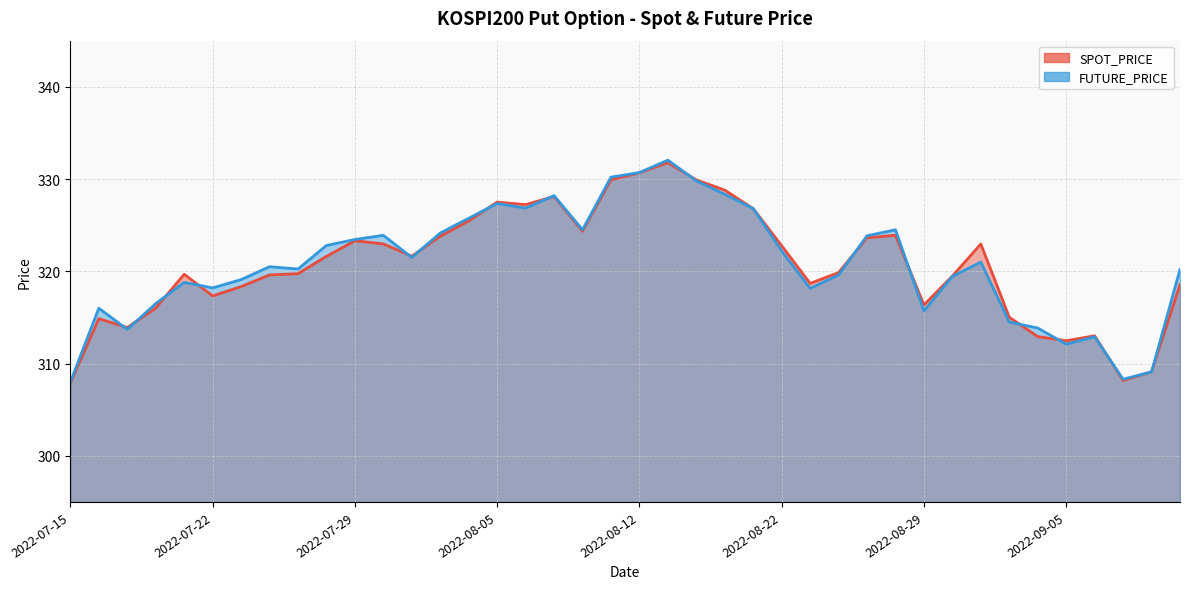

How many interior local valleys does the FUTURE_PRICE series have?

10